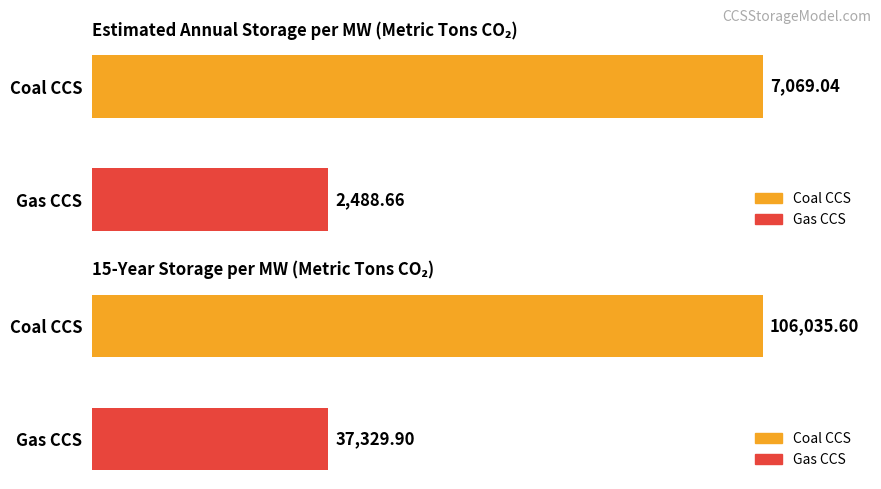

Where does the 15-Year Storage per MW (tons) series first go above 106035?

Coal CCS